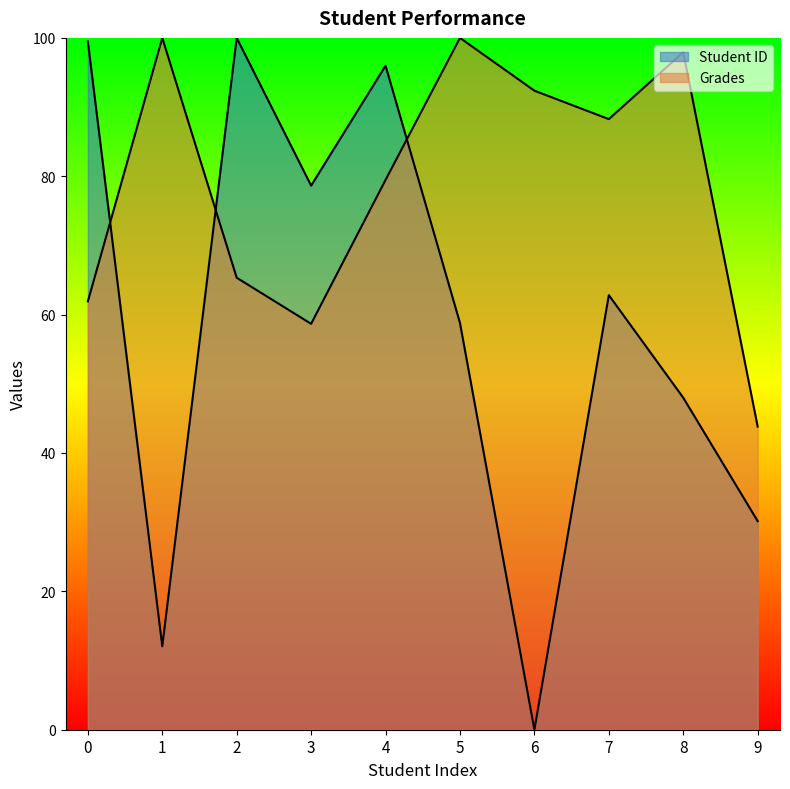

How many distinct data groups are displayed?

2